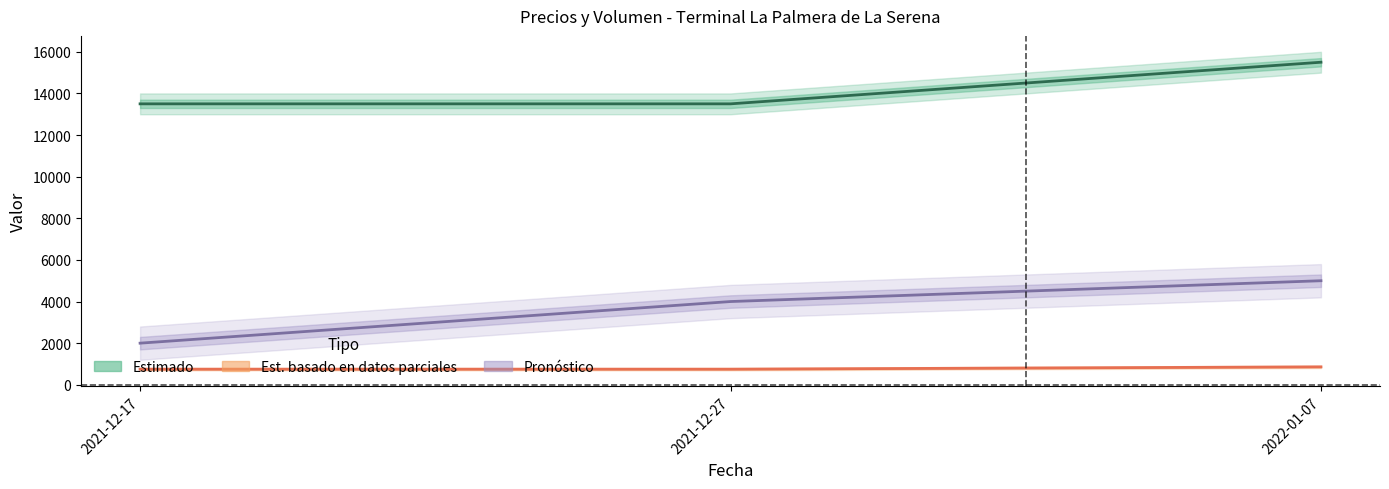

Which has a higher value, 2022-01-07 or 2021-12-17?

2022-01-07